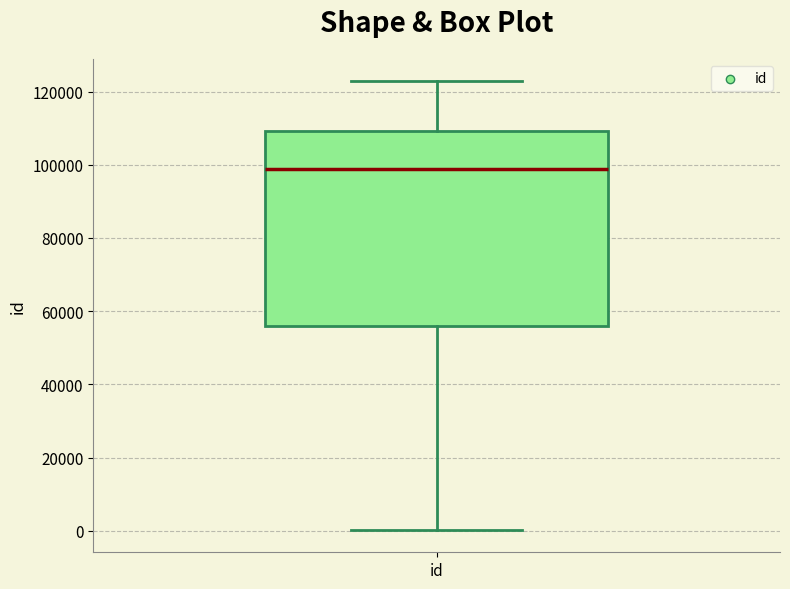

Where does the upper whisker of the box for id end on the y-axis? The values are not printed on the chart, so give them approximately, as read against the axis.

122000